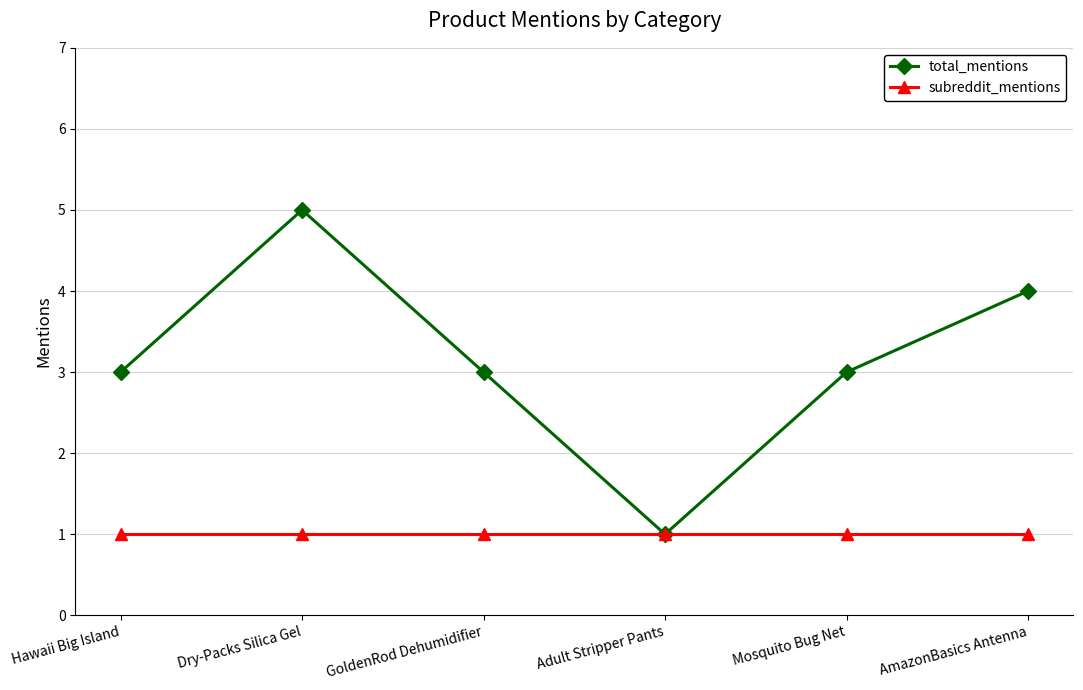

What is the label of the 3rd point from the right?

Adult Stripper Pants